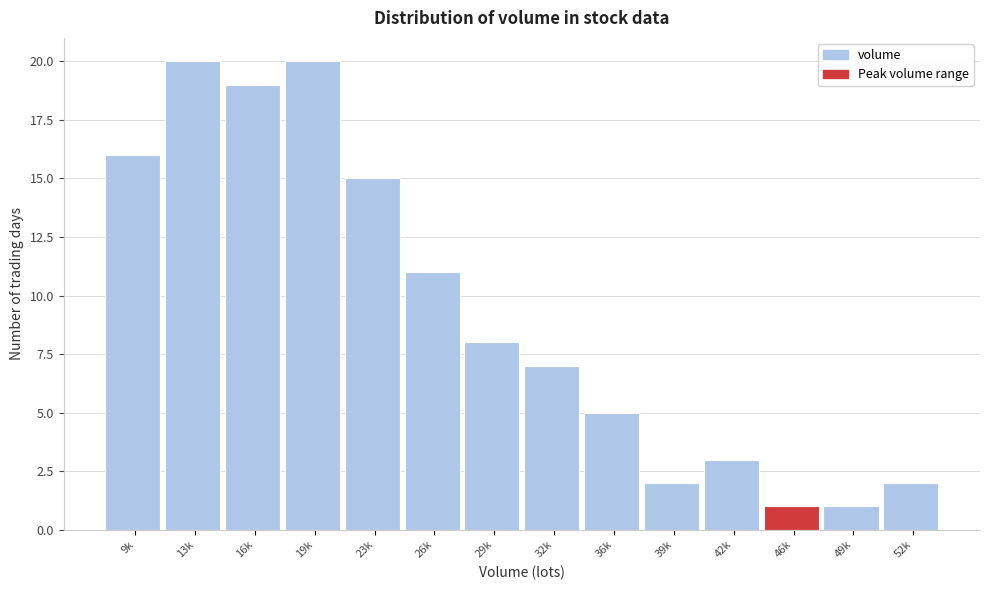

Reading left to right, list all the values displayed in this chart.

9k=16	13k=20	16k=19	19k=20	23k=15	26k=11	29k=8	32k=7	36k=5	39k=2	42k=3	46k=1	49k=1	52k=2